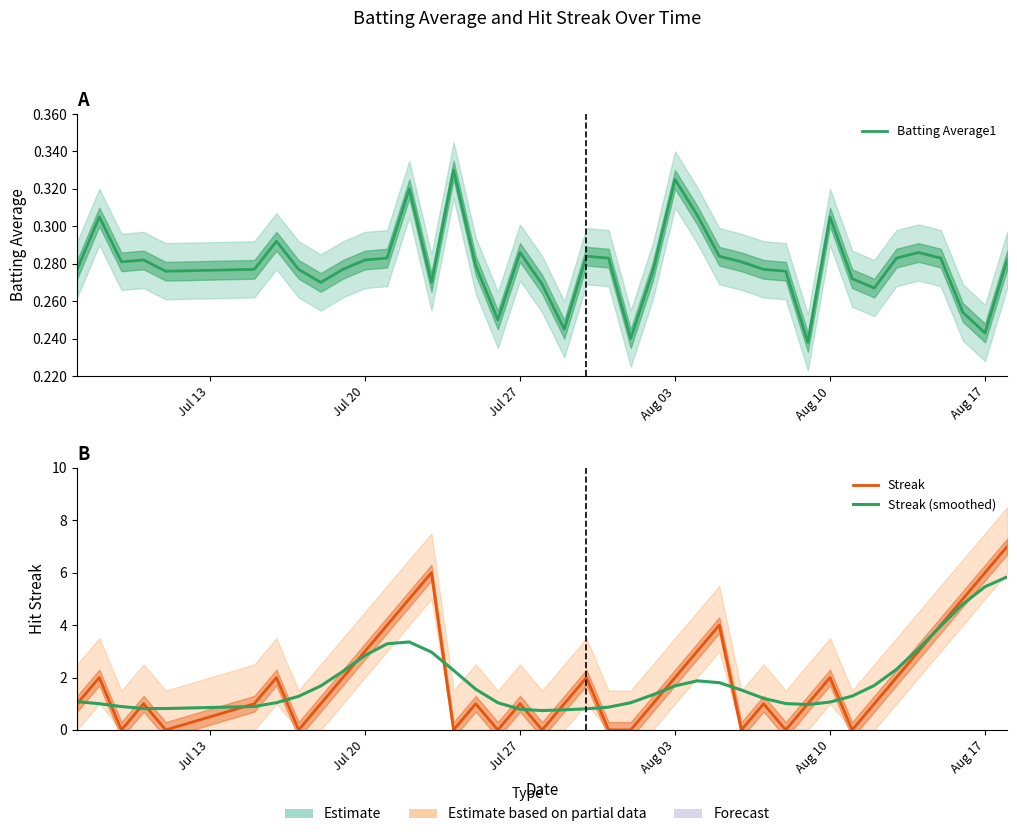

The Streak series shows 0.0 at Jul 27. True or false?

True